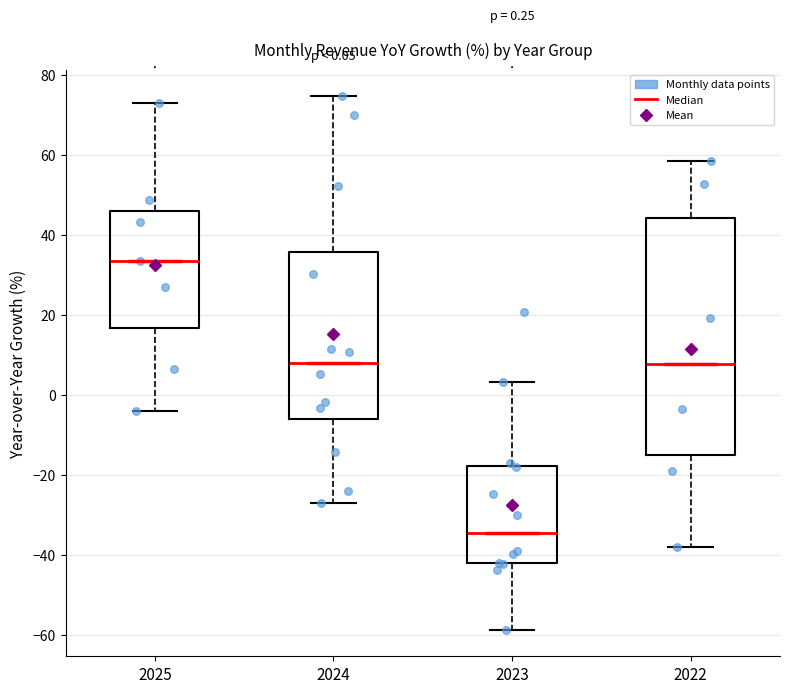

Which box is the tallest, from its lower edge to its upper edge?

2022